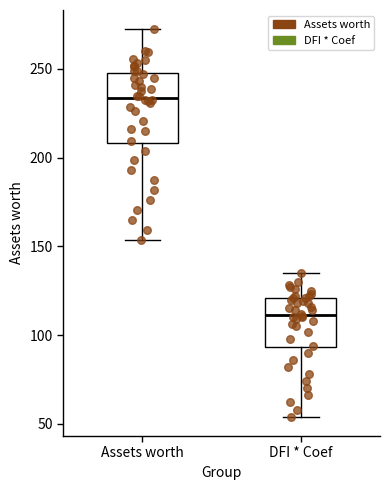

Where does the lower whisker of the box for Assets worth end on the y-axis? The values are not printed on the chart, so give them approximately, as read against the axis.

155